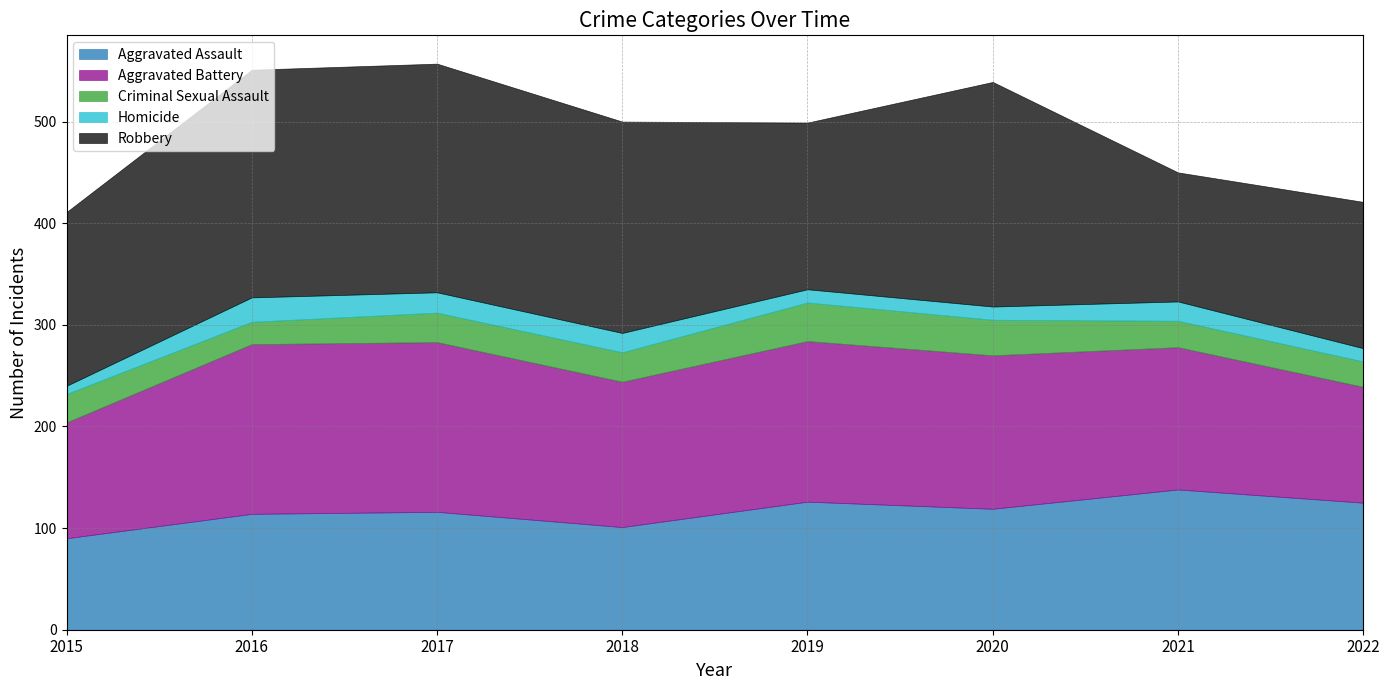

How many intersections are there between Criminal Sexual Assault and Homicide?

2